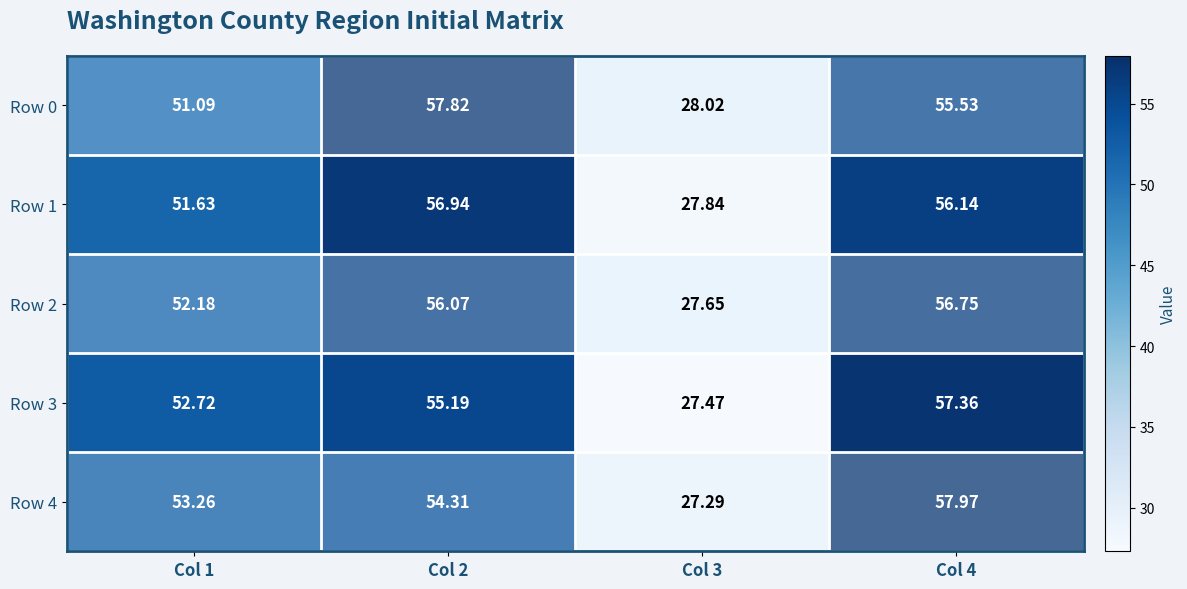

Rank the series by their maximum value, from lowest to highest.

Row 2, Row 1, Row 3, Row 0, Row 4